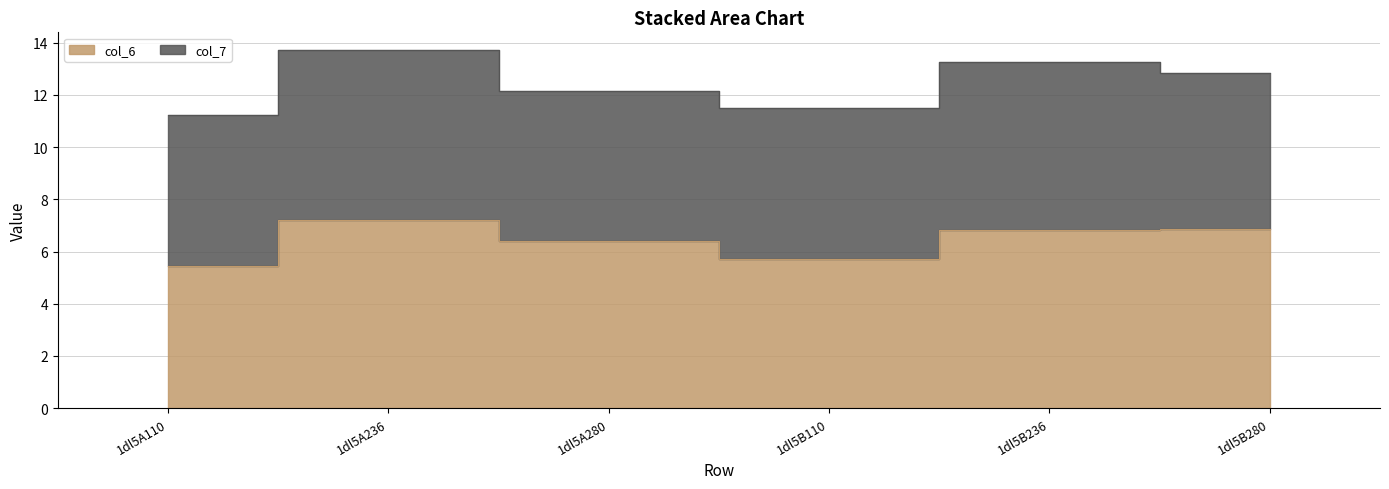

True or false: col_5 and col_3 cross at least once.

False